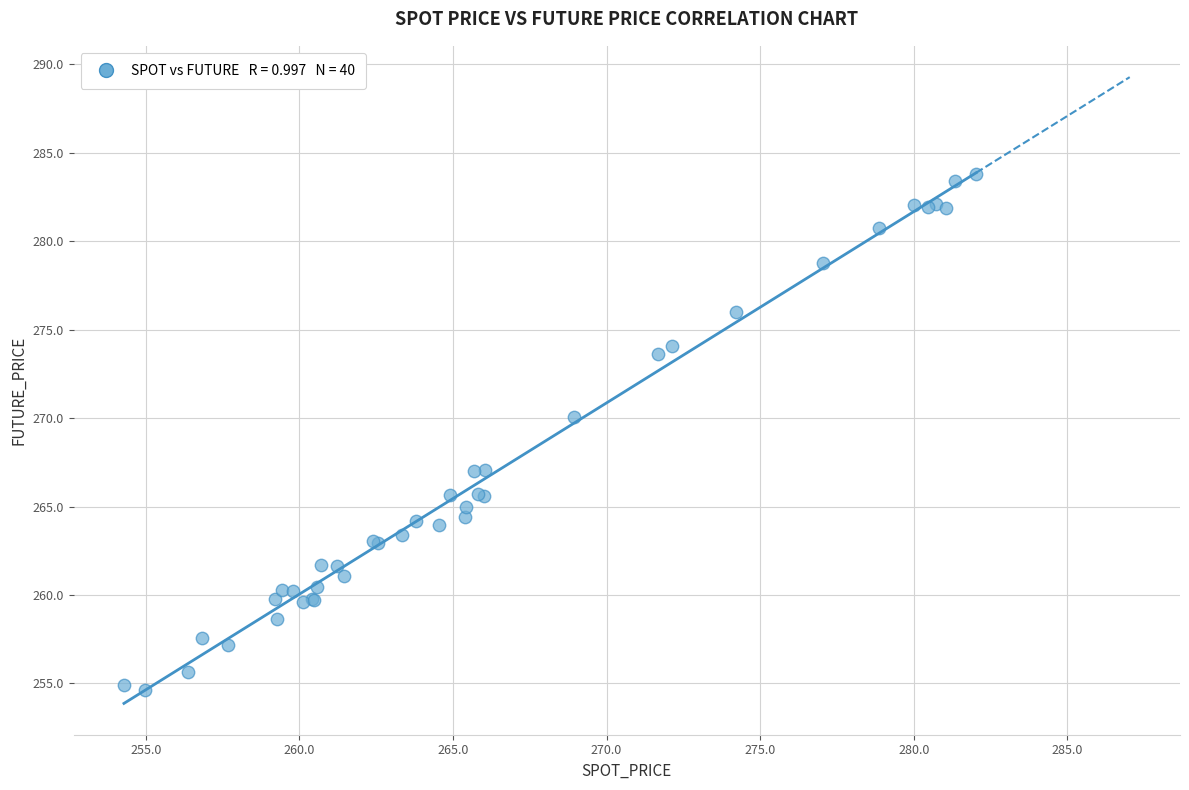

What Y value in the scatter plot is closest to 269?

270.1